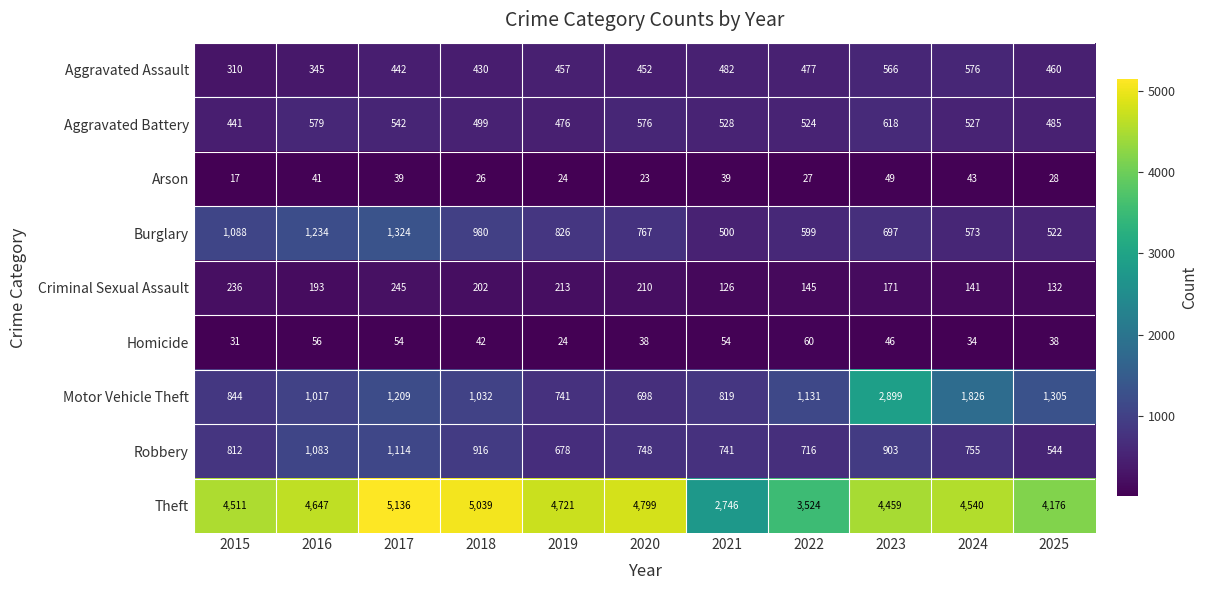

The Homicide series shows 60 at 2022. True or false?

True